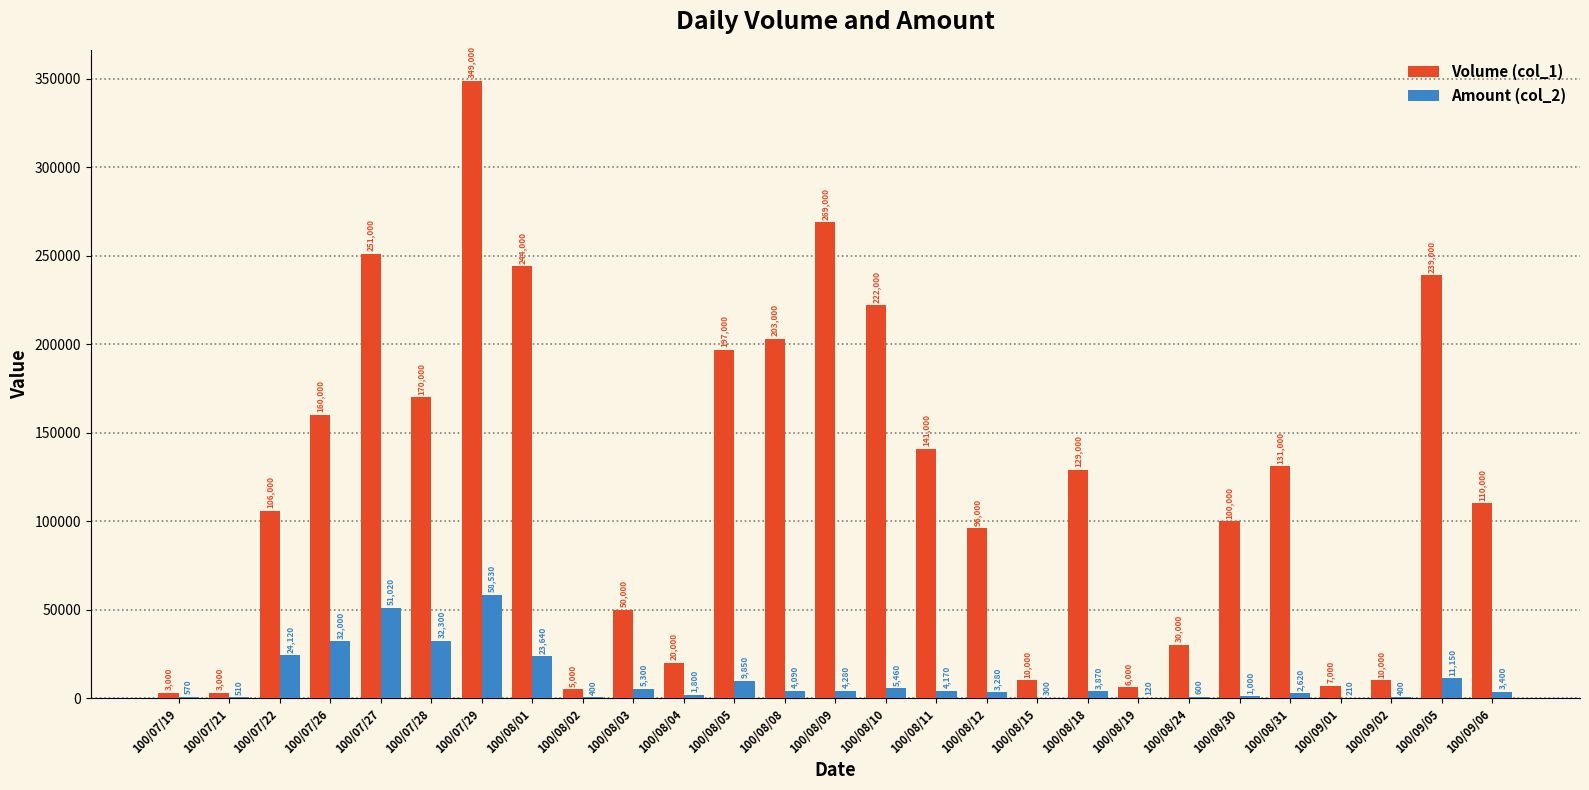

What are all the series names shown in the legend?

Volume (col_1), Amount (col_2)